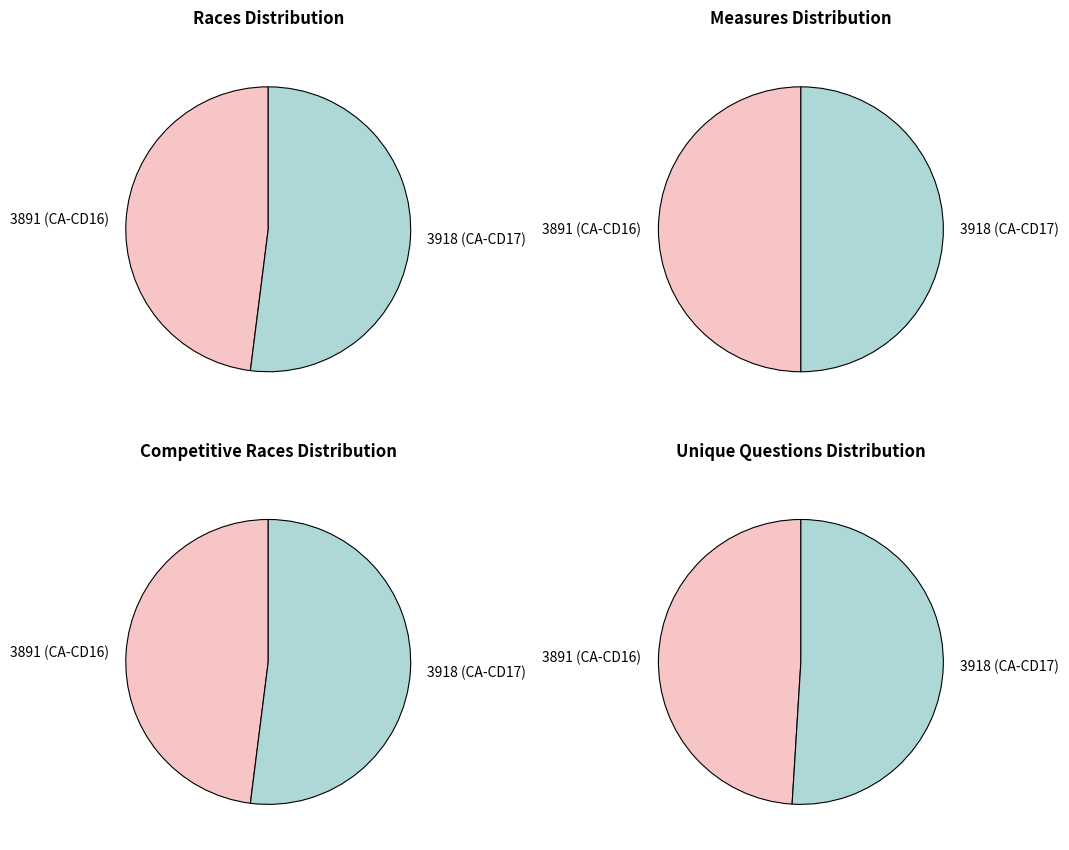

Which slice is the largest?

3918 (CA-CD17)